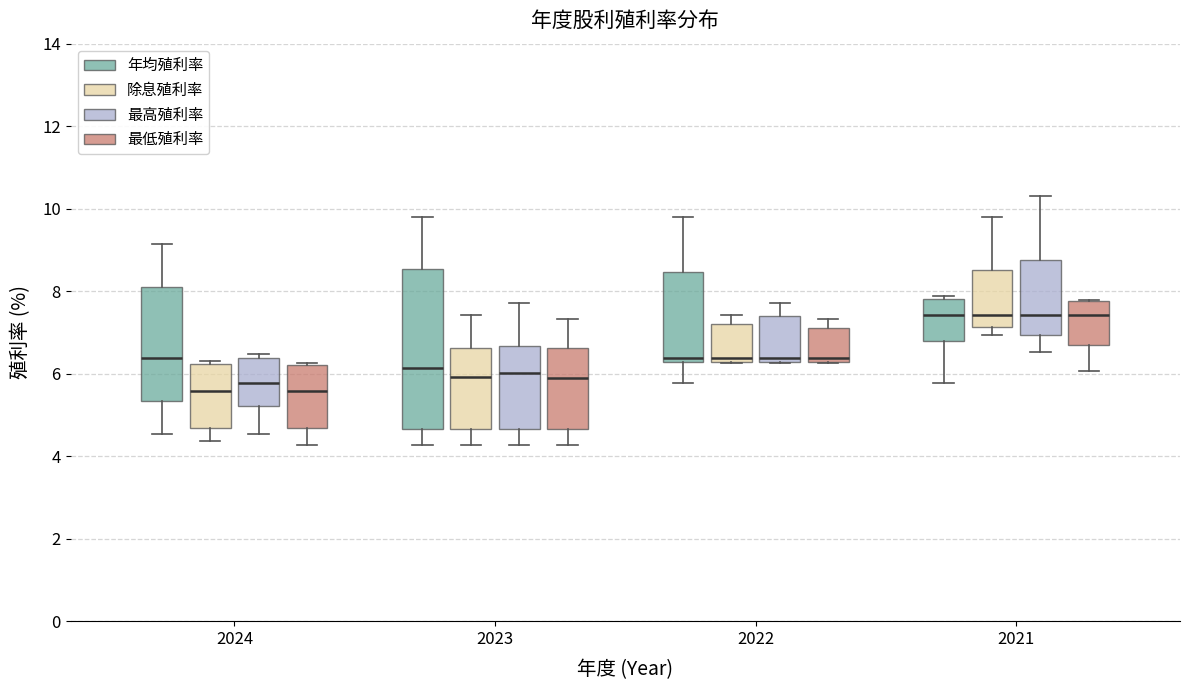

Reading left to right, read every box against the y-axis: the position of its median line, the range the box covers, and the ends of its whiskers. The values are not printed on the chart, so give them approximately, as read against the axis.

2024 (年均殖利率): median 6.4, box 5.4 to 8.2, whiskers 4.6 to 9.2
2024 (除息殖利率): median 5.6, box 4.6 to 6.2, whiskers 4.4 to 6.4
2024 (最高殖利率): median 5.8, box 5.2 to 6.4, whiskers 4.6 to 6.4 (just above the box's upper edge)
2024 (最低殖利率): median 5.6, box 4.6 to 6.2, whiskers 4.2 to 6.2
2023 (年均殖利率): median 6.2, box 4.6 to 8.6, whiskers 4.2 to 9.8
2023 (除息殖利率): median 6.0, box 4.6 to 6.6, whiskers 4.2 to 7.4
2023 (最高殖利率): median 6.0, box 4.6 to 6.6, whiskers 4.2 to 7.8
2023 (最低殖利率): median 6.0, box 4.6 to 6.6, whiskers 4.2 to 7.4
2022 (年均殖利率): median 6.4, box 6.2 to 8.4, whiskers 5.8 to 9.8
2022 (除息殖利率): median 6.4, box 6.2 to 7.2, whiskers 6.2 to 7.4
2022 (最高殖利率): median 6.4, box 6.2 to 7.4, whiskers 6.2 to 7.8
2022 (最低殖利率): median 6.4, box 6.2 to 7.2, whiskers 6.2 to 7.4
2021 (年均殖利率): median 7.4, box 6.8 to 7.8, whiskers 5.8 to 7.8 (just above the box's upper edge)
2021 (除息殖利率): median 7.4, box 7.2 to 8.6, whiskers 7.0 to 9.8
2021 (最高殖利率): median 7.4, box 7.0 to 8.8, whiskers 6.6 to 10.4
2021 (最低殖利率): median 7.4, box 6.8 to 7.8, whiskers 6.0 to 7.8